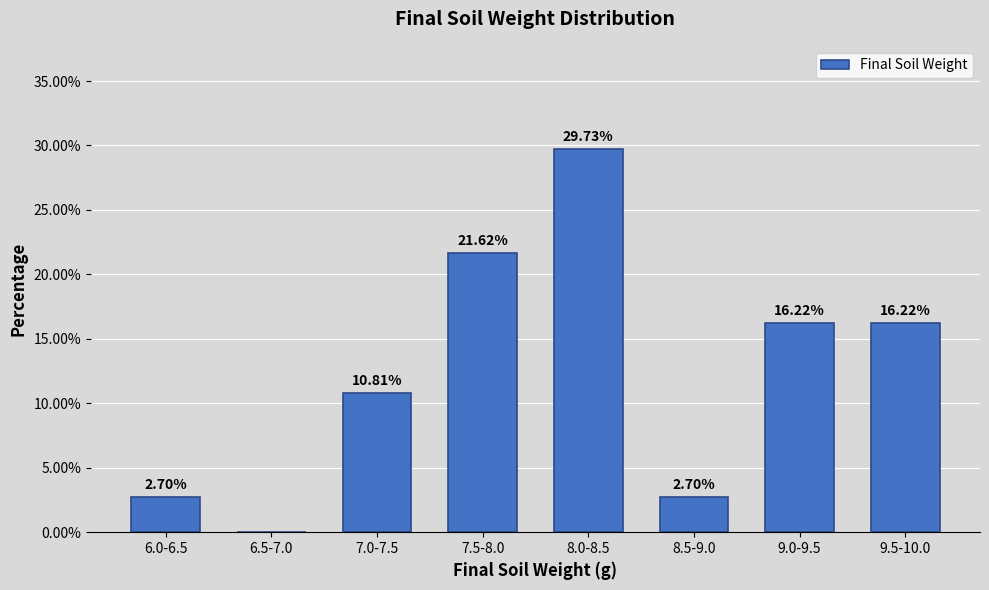

Which has a higher value, 9.0-9.5 or 8.5-9.0?

9.0-9.5